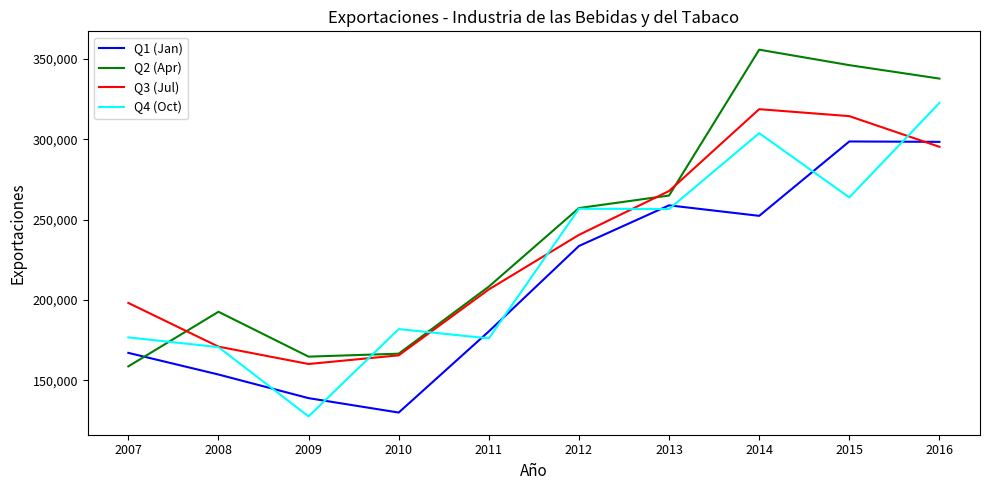

What is the approximate value of Q4 (Oct) at 2015, to the nearest 50?

263900